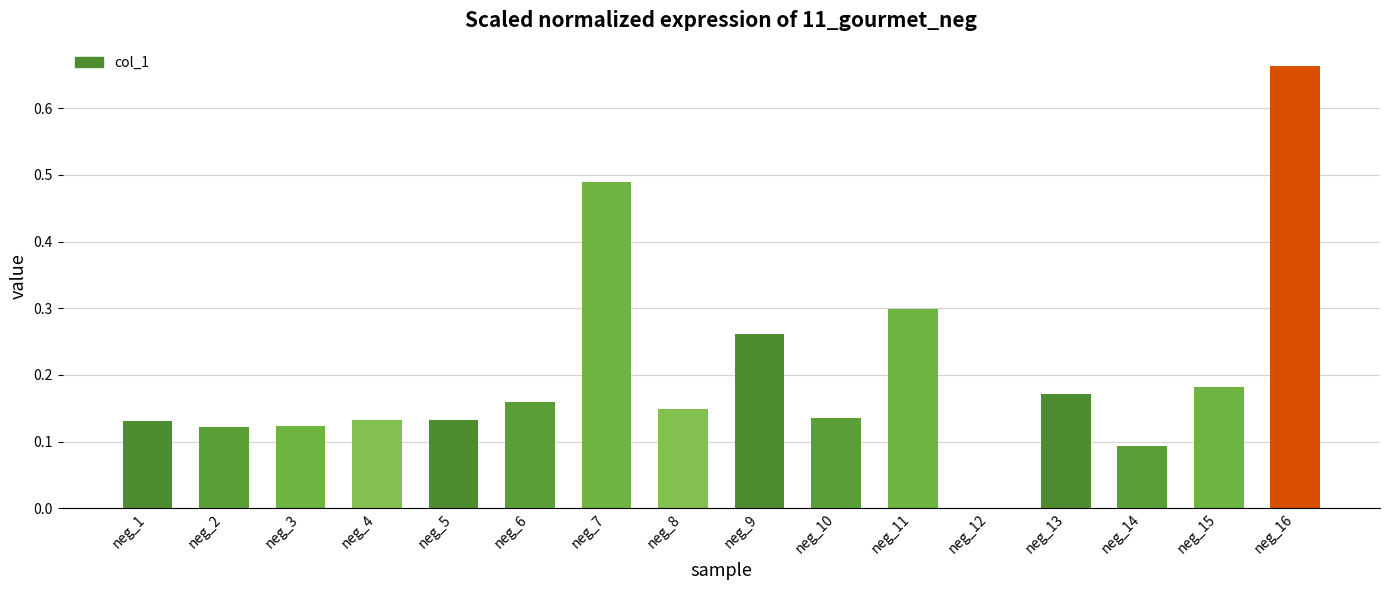

Are the bars horizontal?

No